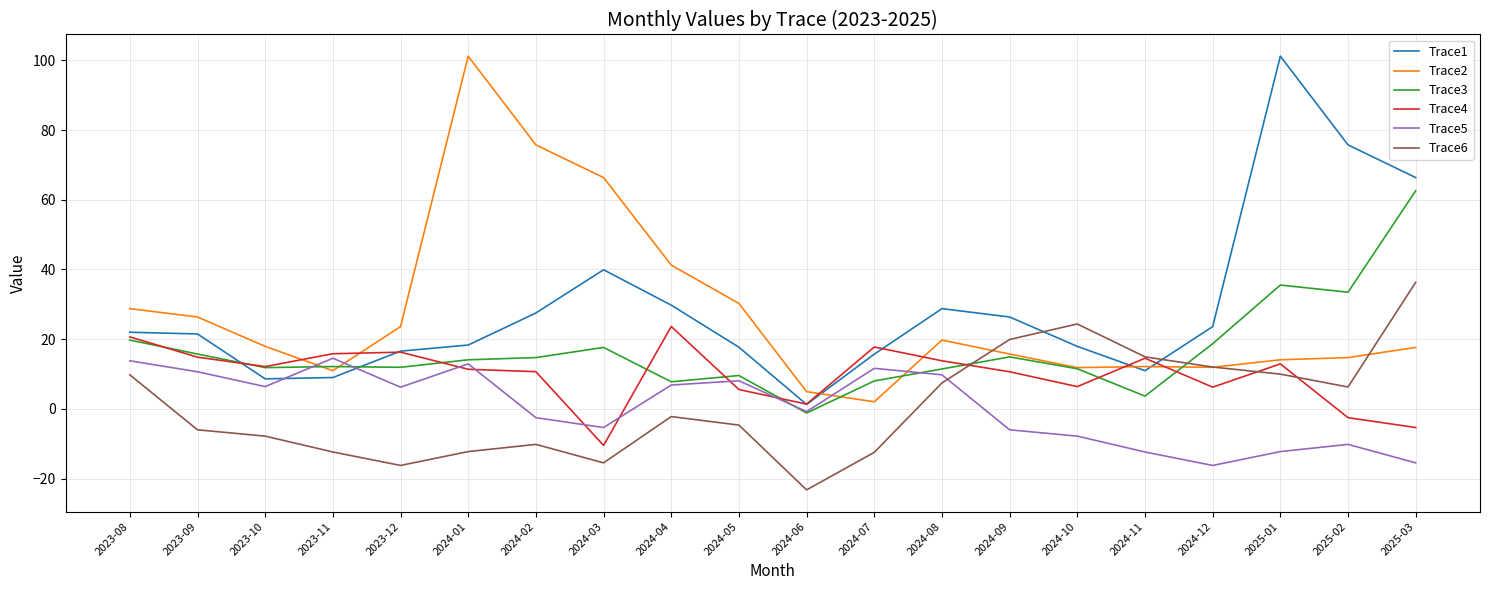

Where do Trace2 and Trace4 first cross each other?

2023-10 and 2023-11